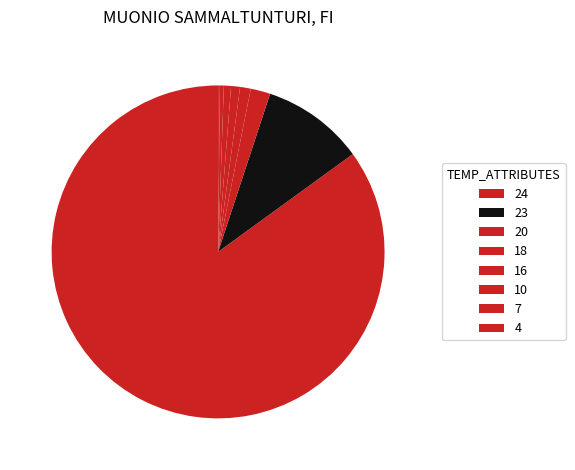

Which slice is the smallest?

4